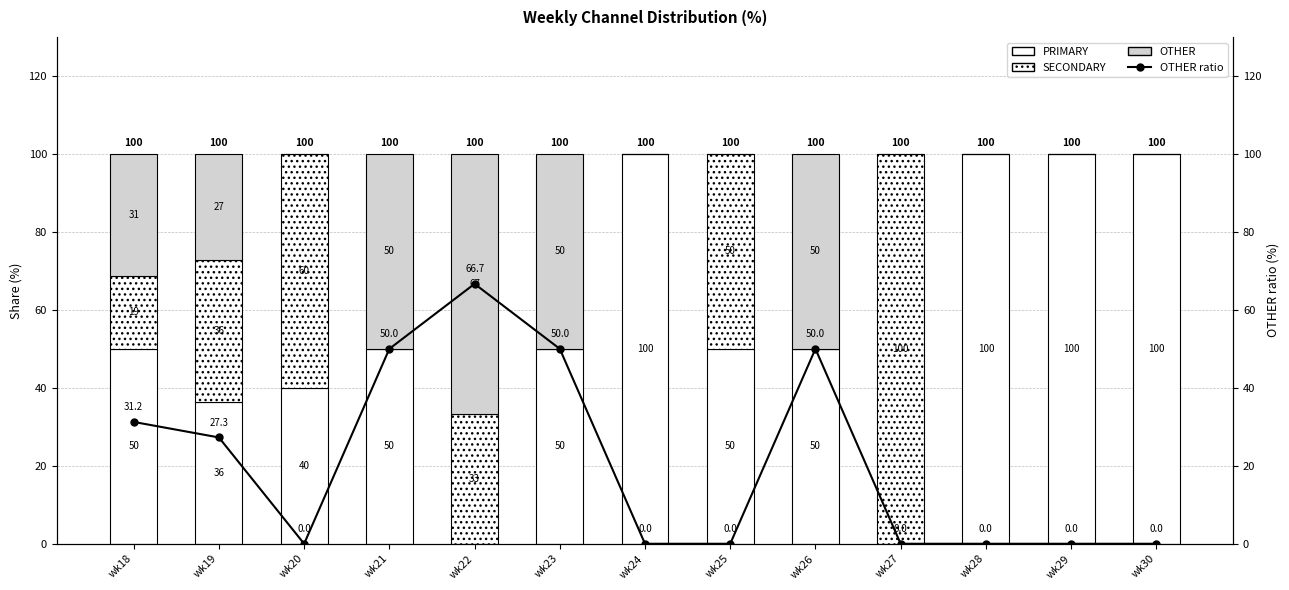

The PRIMARY series shows 50.0 at wk18. True or false?

True